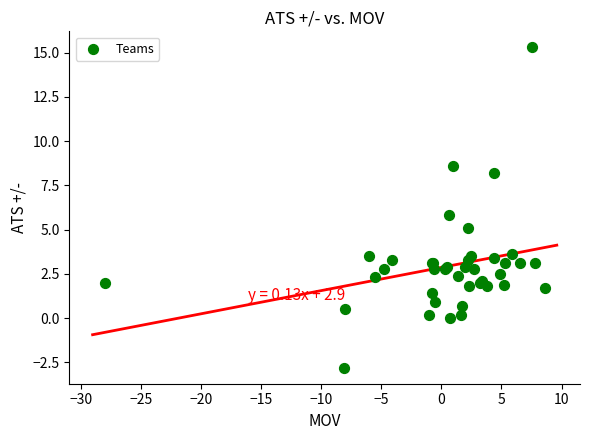

What Y value in the scatter plot is closest to 6?

5.8